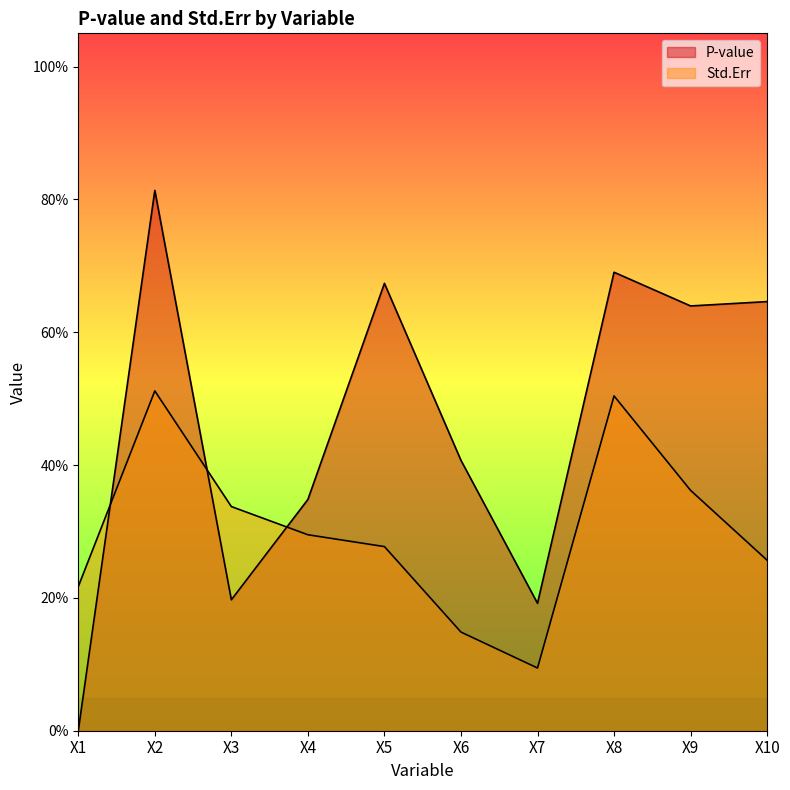

True or false: Std.Err and P-value cross at least once.

True